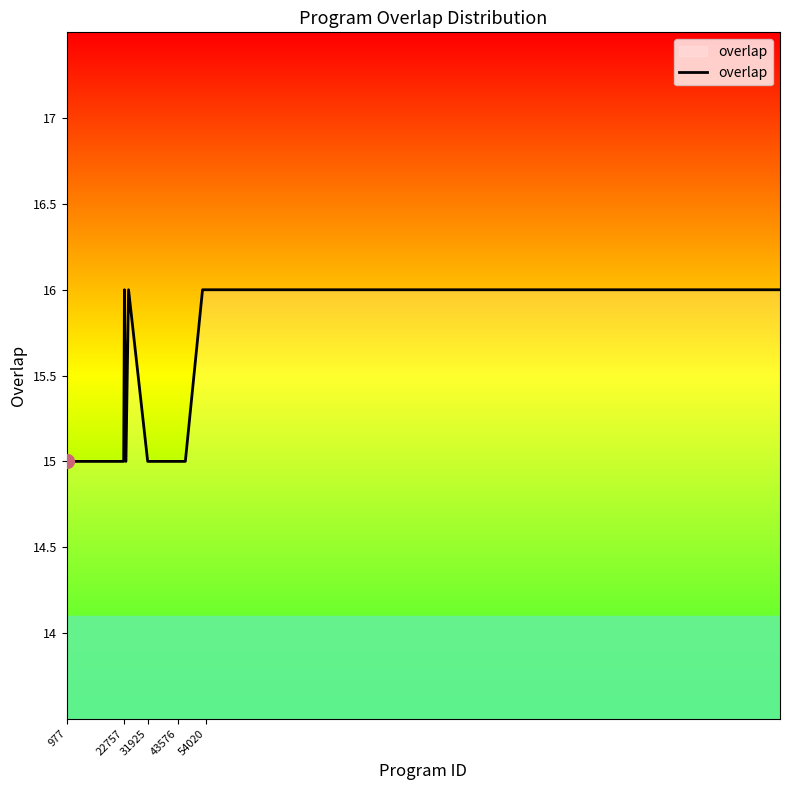

What is the maximum value shown in the chart?

16